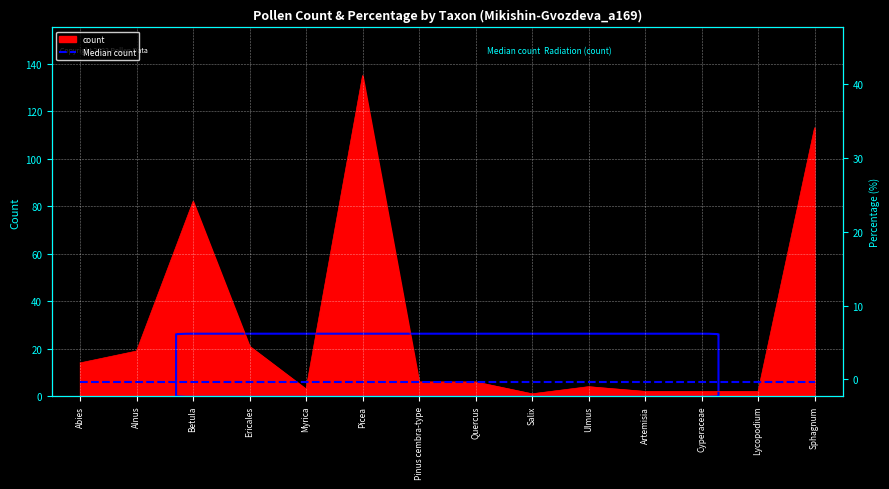

What position from the right is Sphagnum?

1